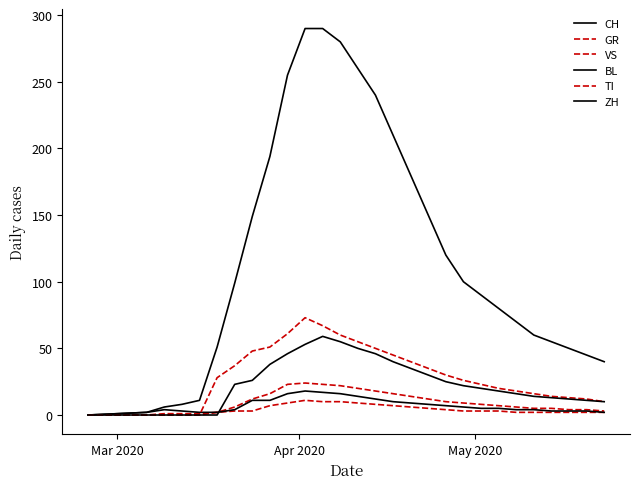

At which category does the chart reach its minimum across all series?

Mar 2020